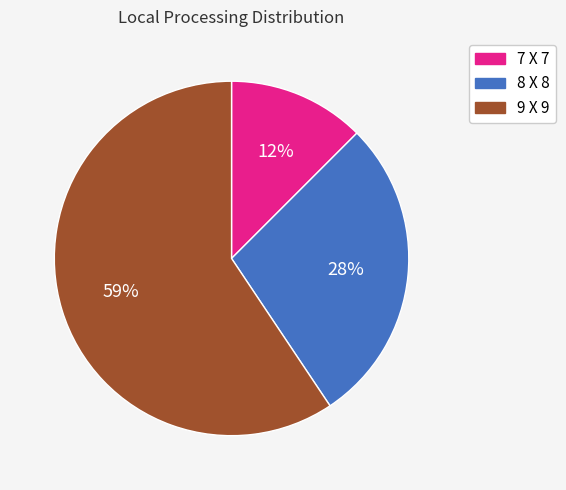

Which has a higher value, 7 X 7 or 9 X 9?

9 X 9